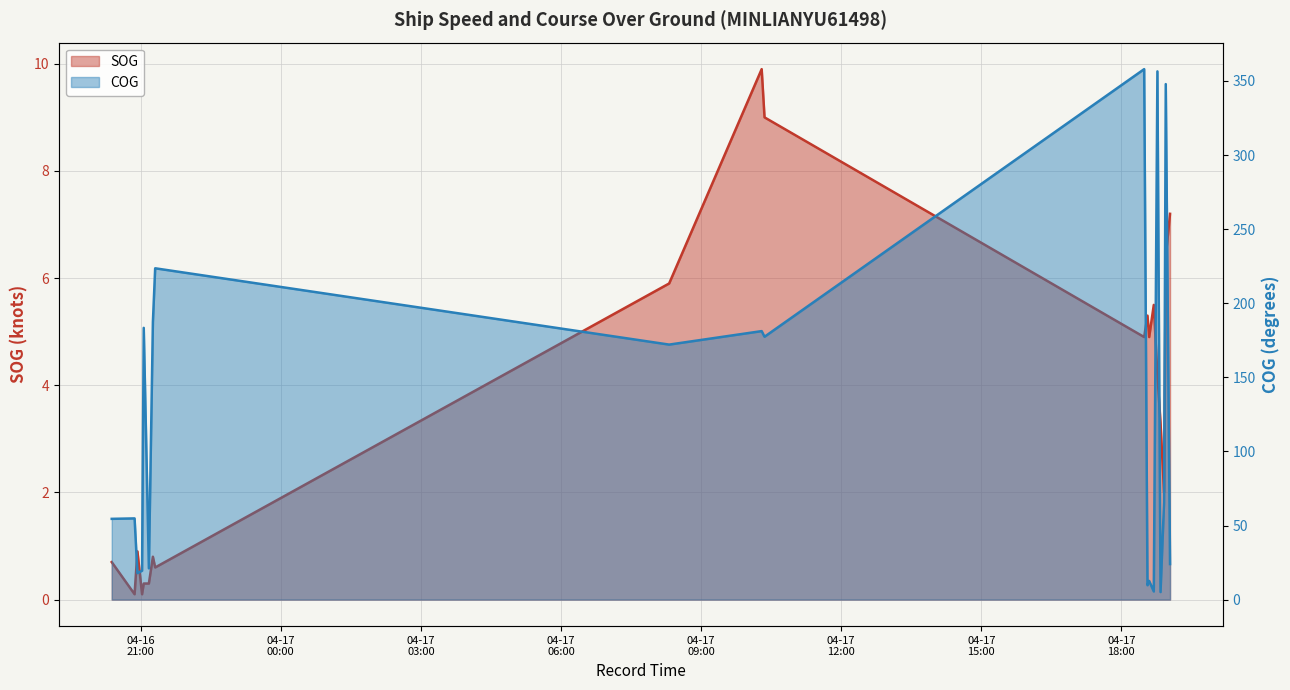

True or false: SOG and COG intersect in this chart.

False